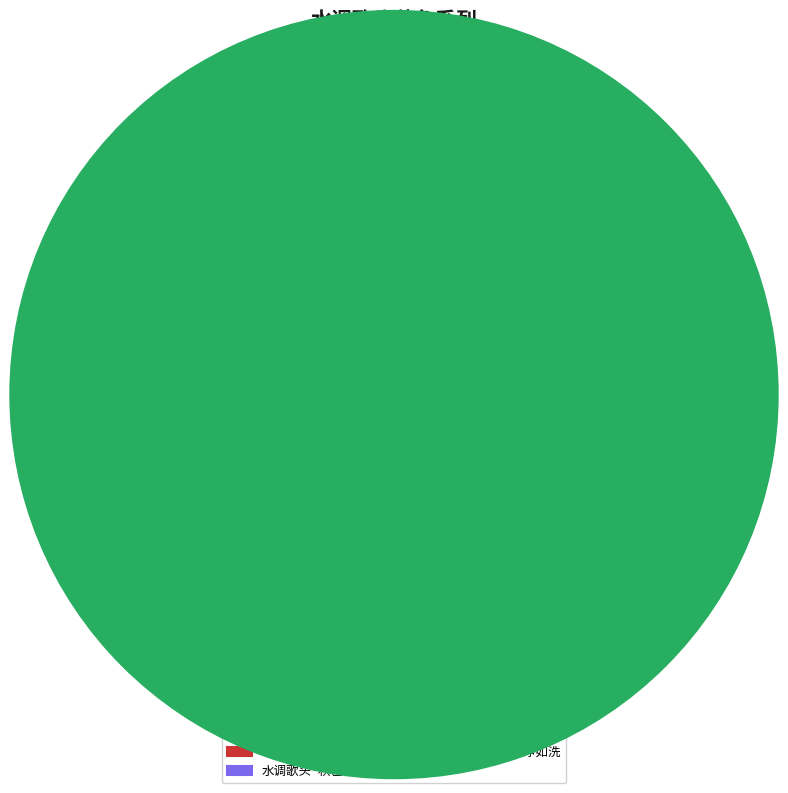

How many segments does this pie chart have?

7